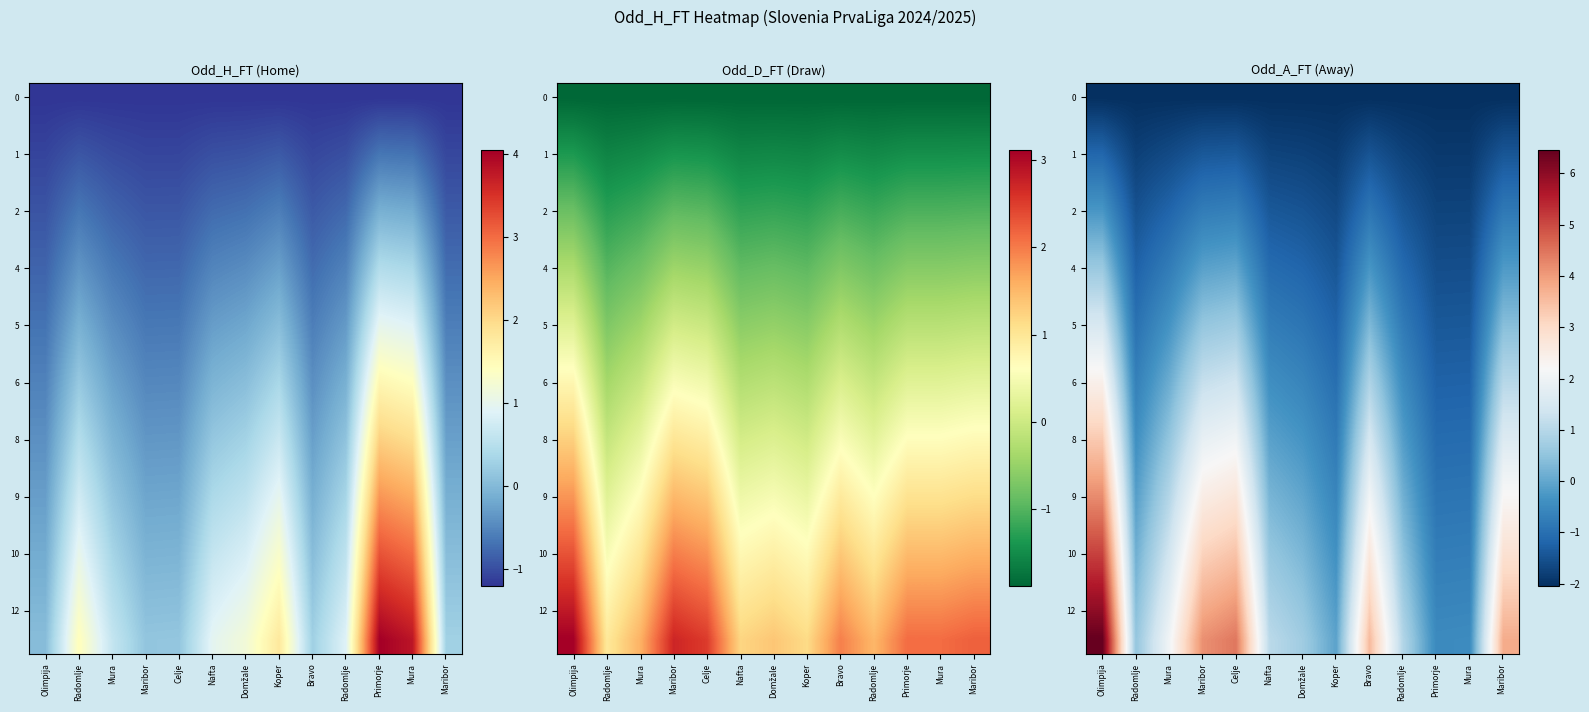

What is the maximum value shown in the chart?

6.5